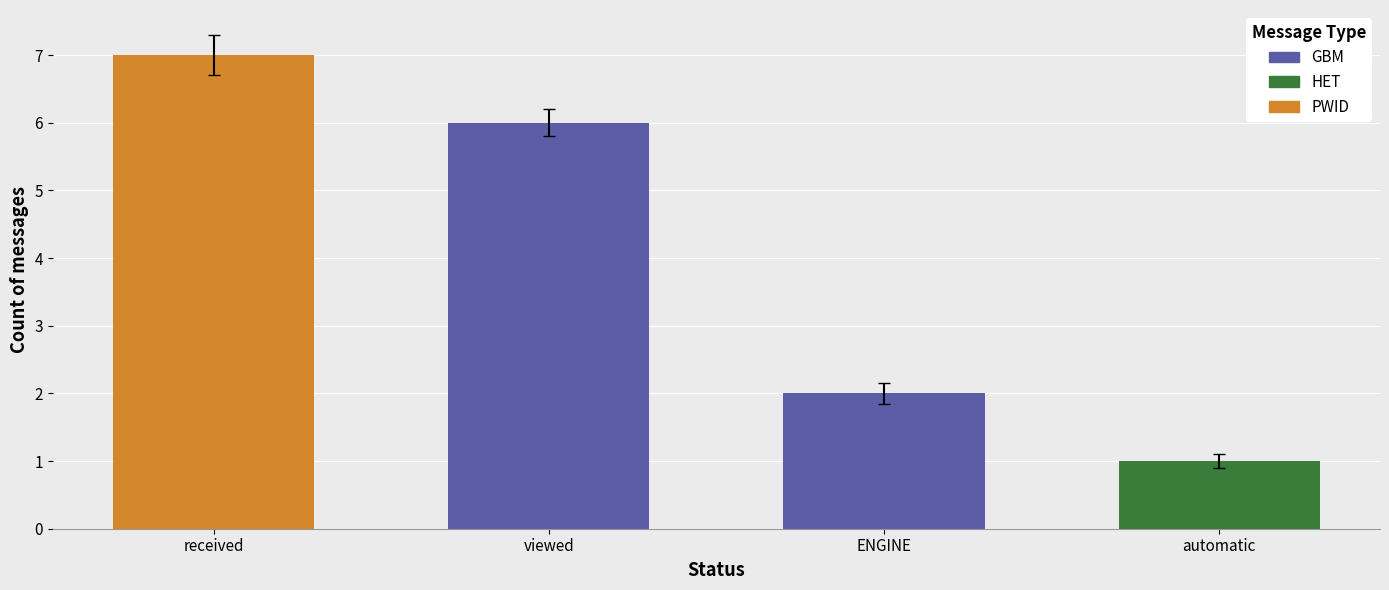

Which label corresponds to the largest value in the chart?

received